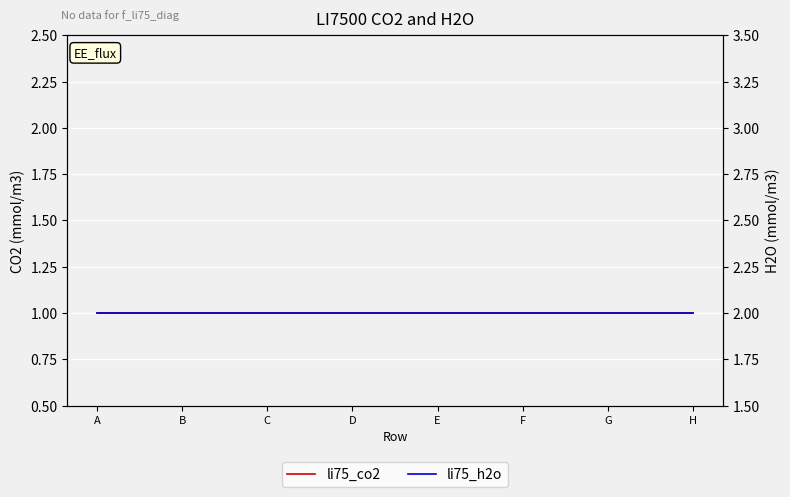

Which series has the largest range (max minus min)?

li75_co2